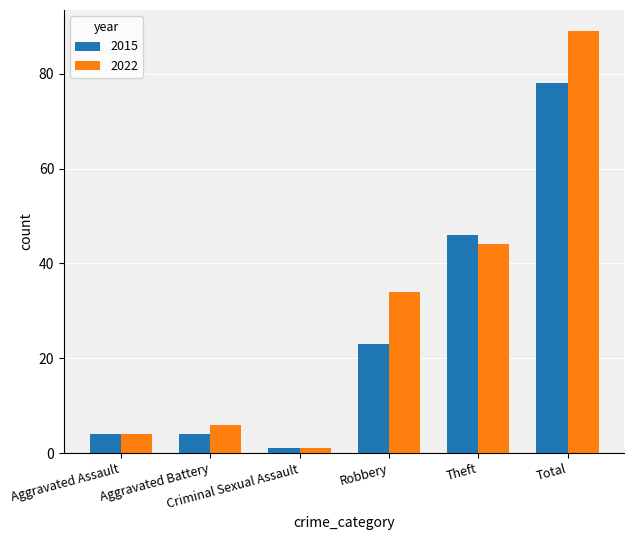

What is the maximum value for 2015?

78